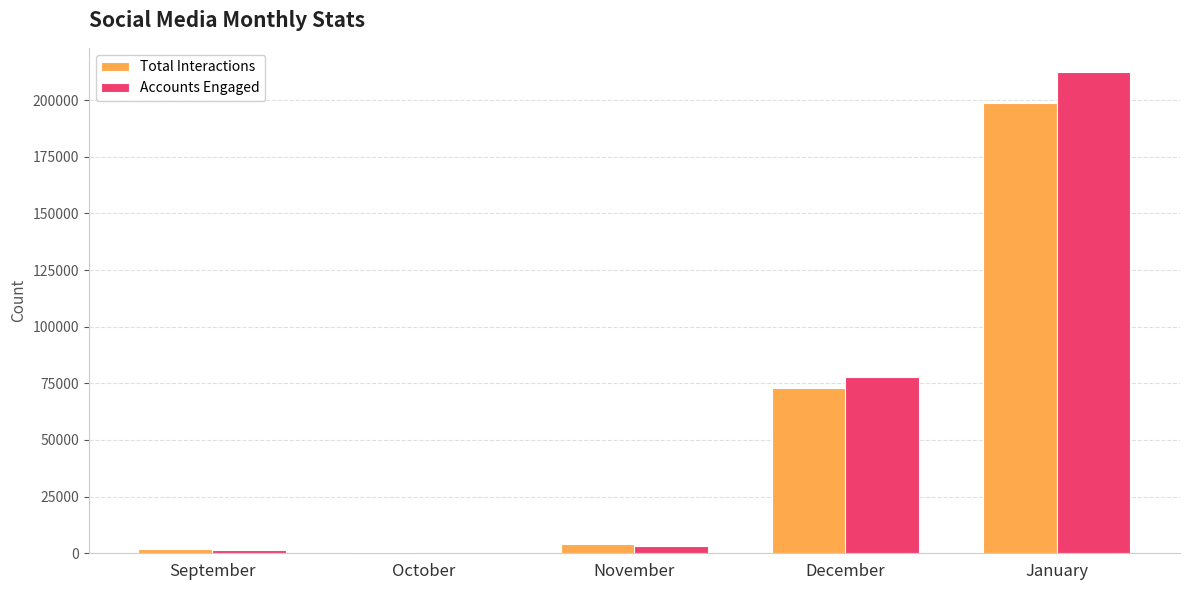

Is it true that Total Interactions equals 3945 at November?

True